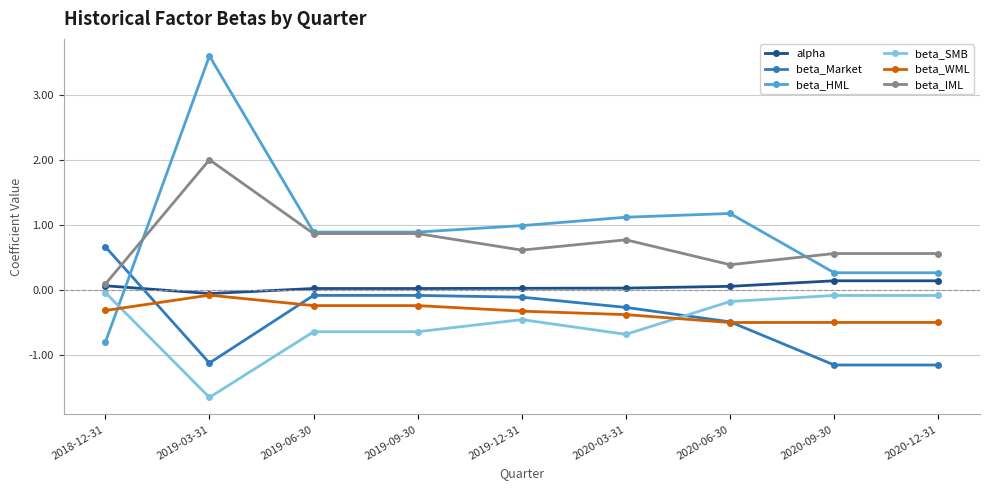

What is the minimum value for beta_HML?

-0.8